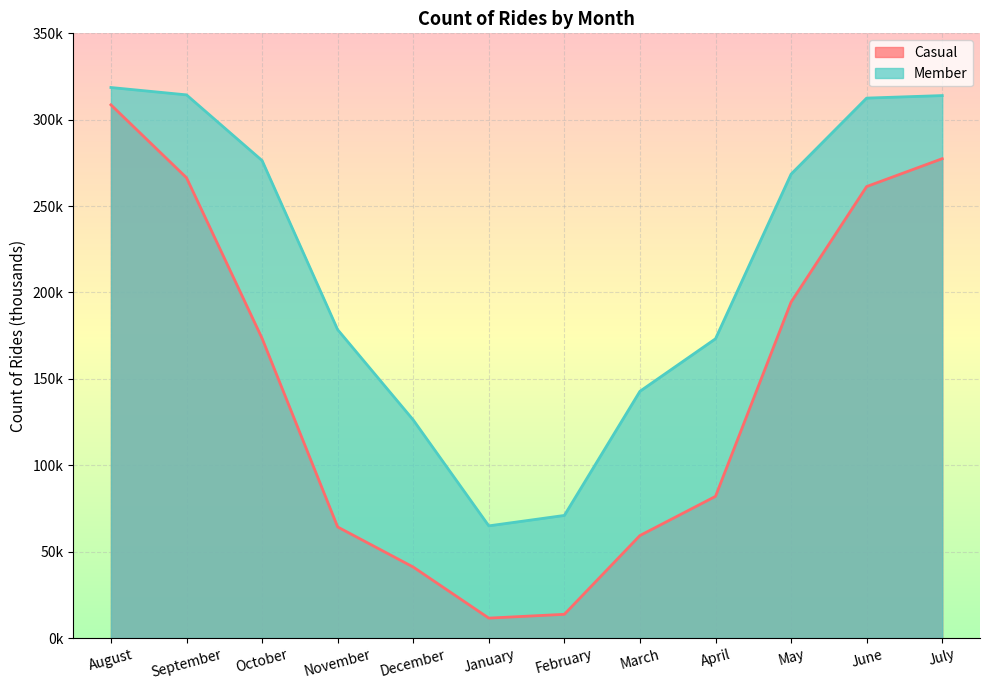

What is the difference between the second highest and minimum values in the Casual series?

265.9